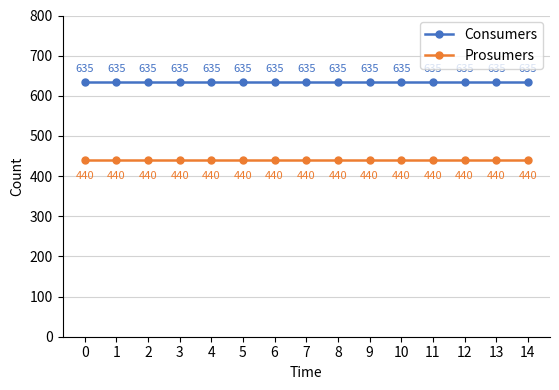

What is the spread (max minus min) of values at 0?

195